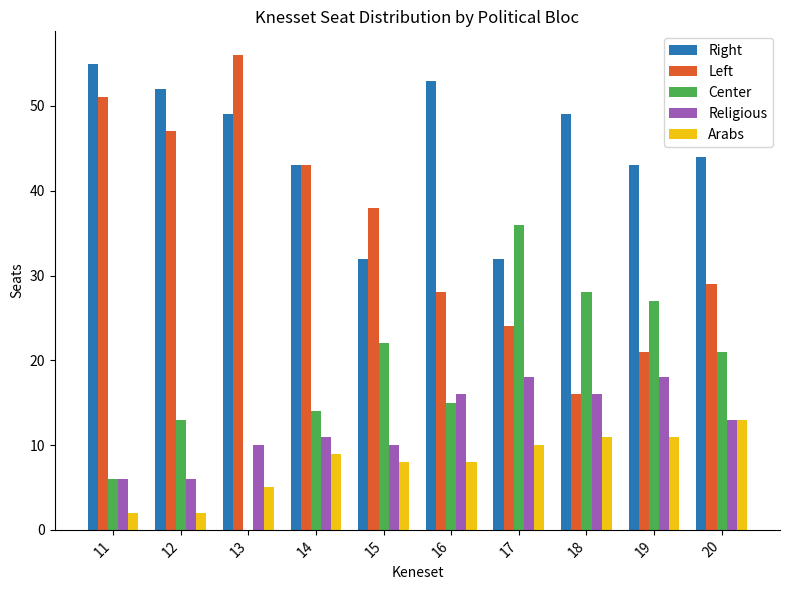

What is the total value across all series at 12?

120